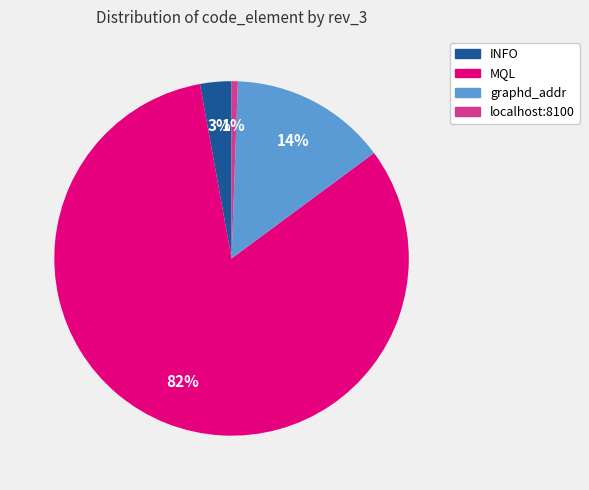

Which category has the biggest portion of the pie?

MQL